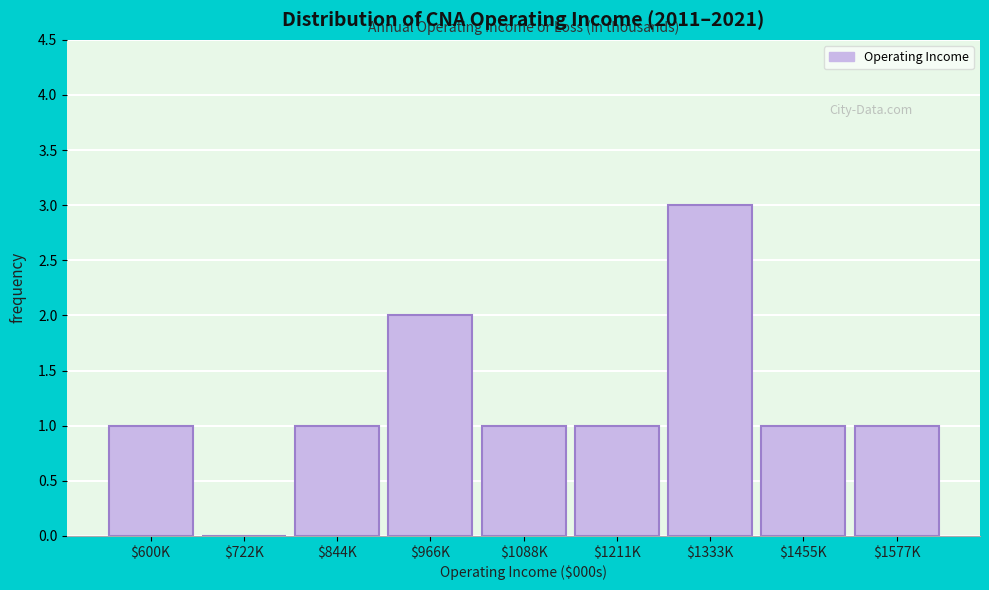

The value at $722K is 1. True or false?

False